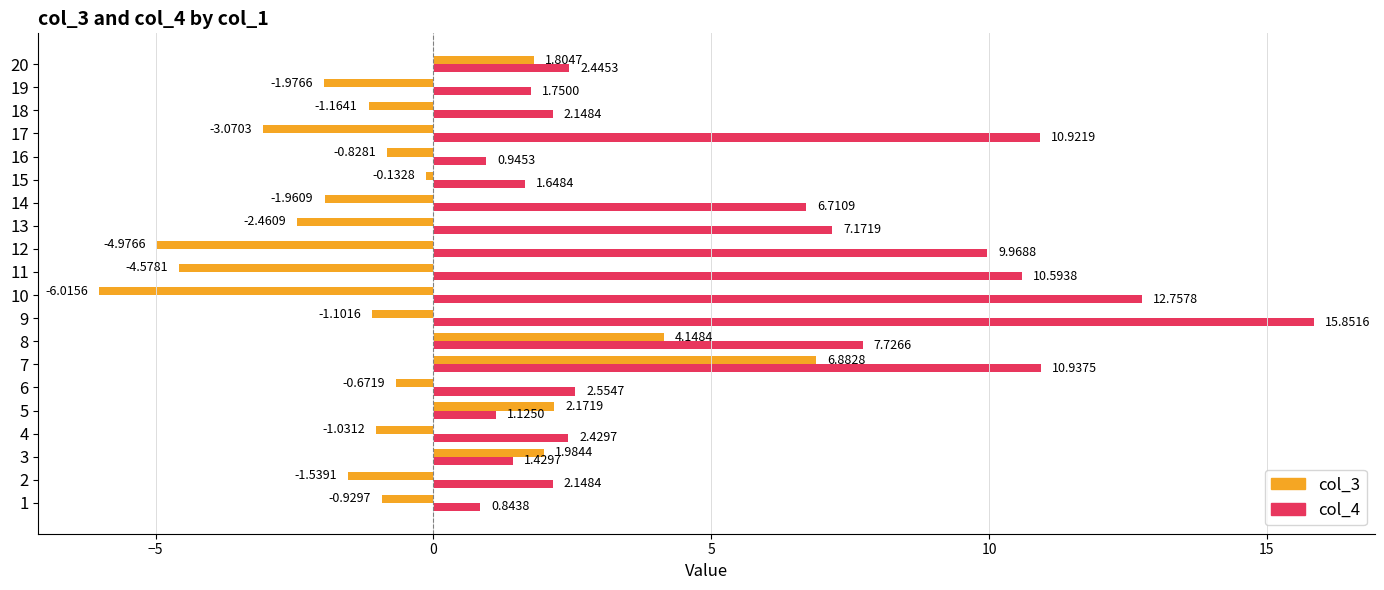

Which series changed the most between 13 and 16?

col_4